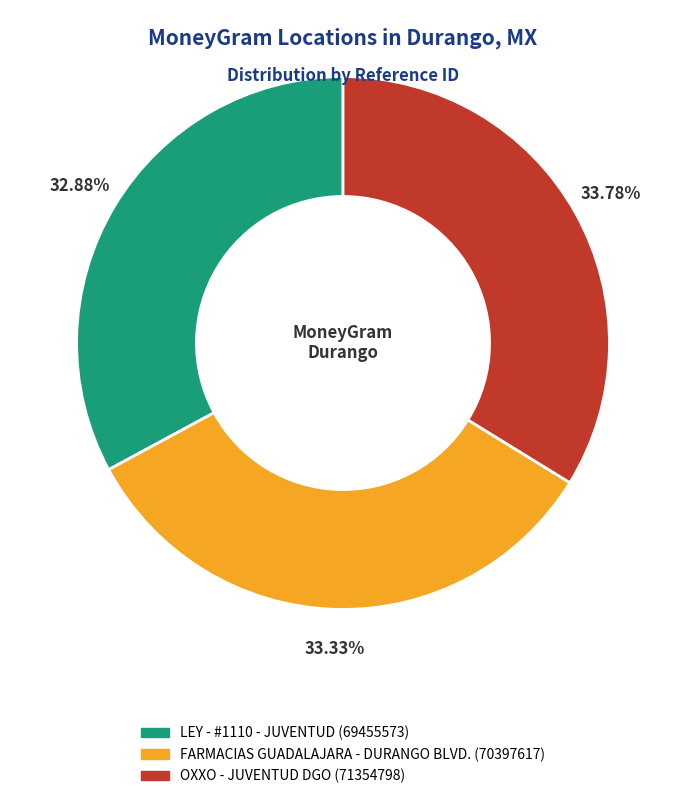

How many slices are in this pie chart?

3